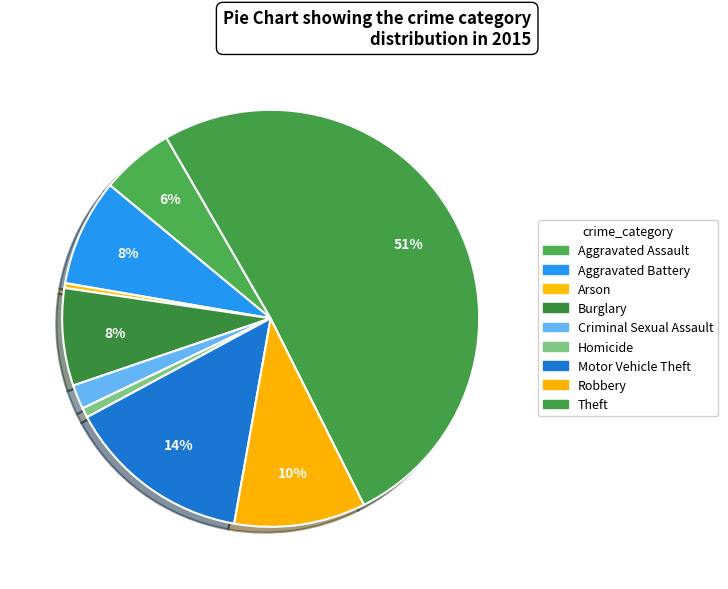

Combined, do Aggravated Assault and Homicide account for over 50%?

No